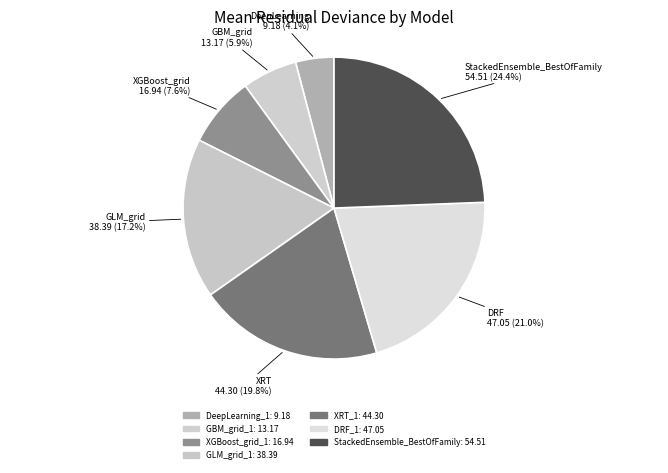

Is XRT_1 the majority of the pie?

No